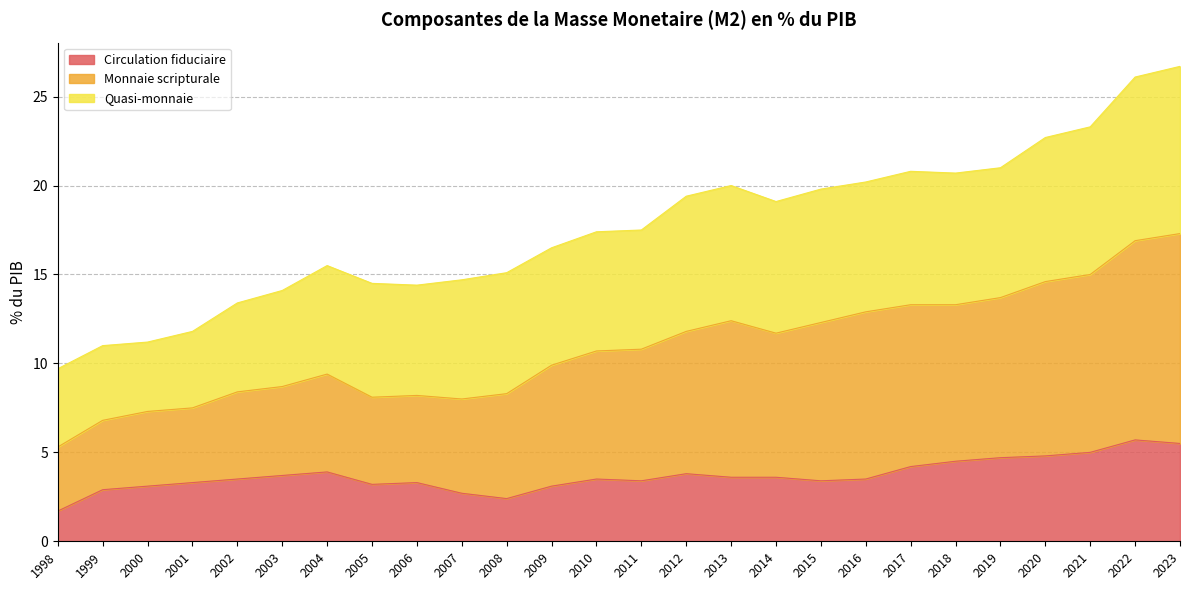

What is the highest value of the Circulation fiduciaire series?

5.7